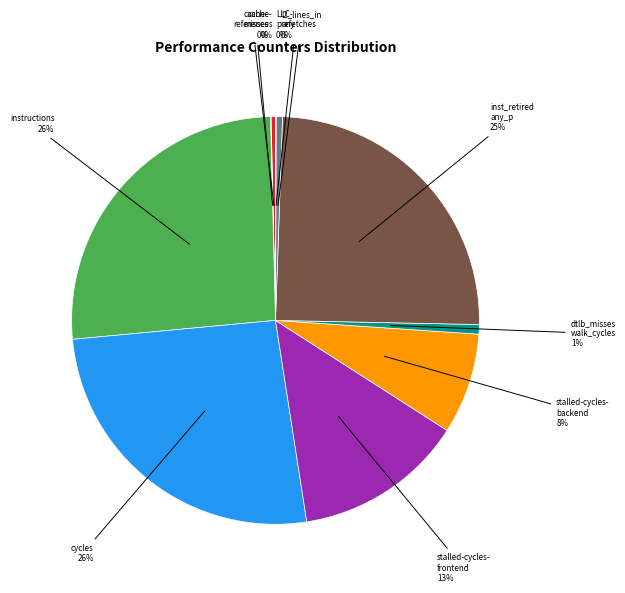

How many segments does this pie chart have?

10